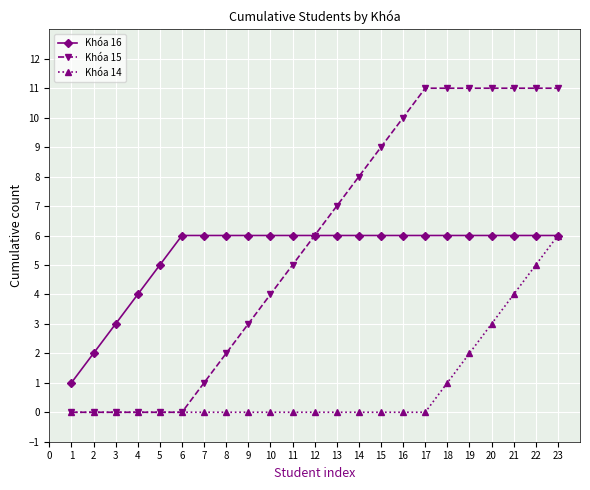

The Khóa 15 series shows 11 at 19. True or false?

True